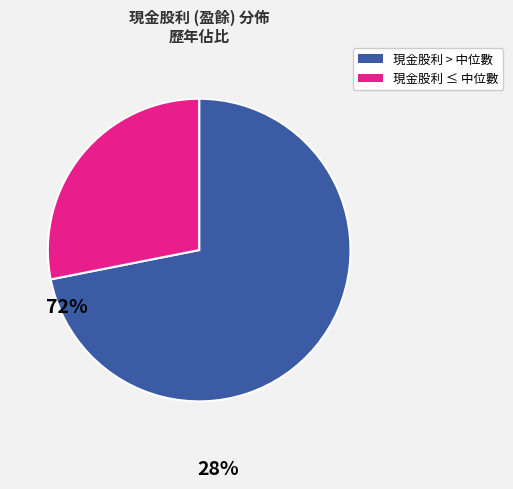

Does any single category account for the majority?

Yes